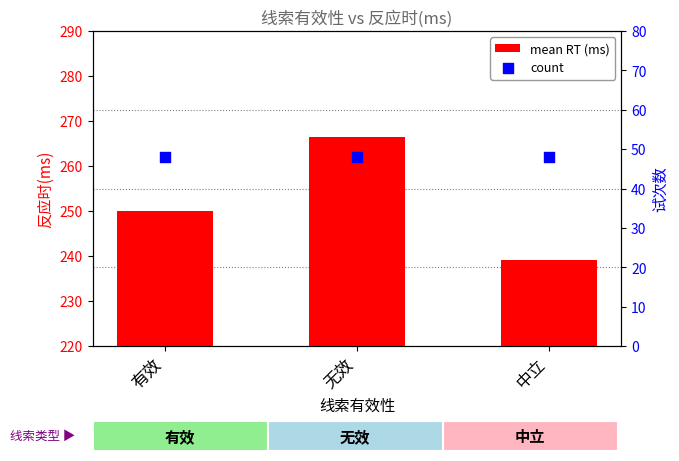

Which series has the largest total across all categories?

mean RT (ms)